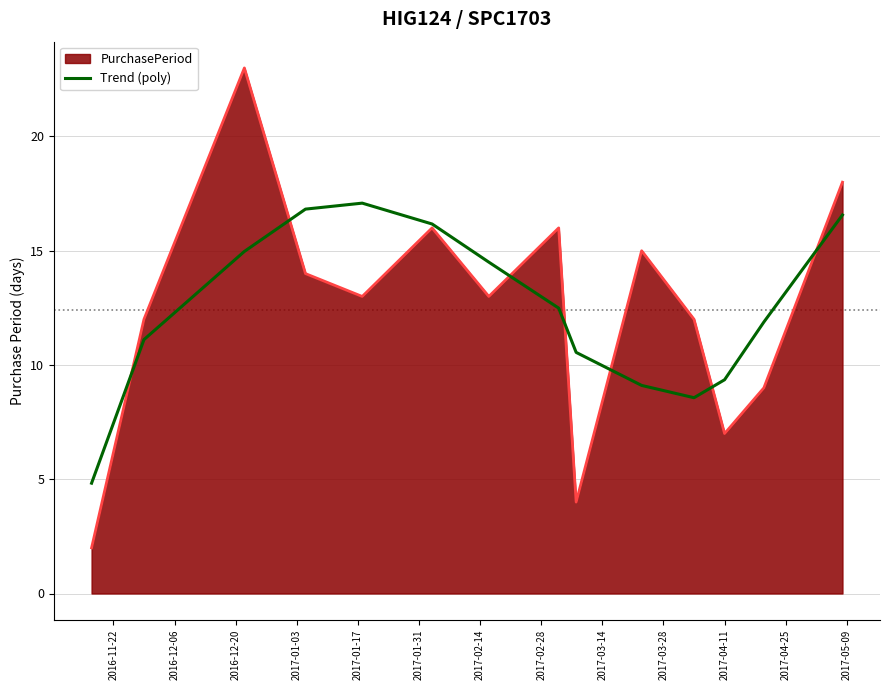

Rank the series by their maximum value, from highest to lowest.

PurchasePeriod, Trend (poly)